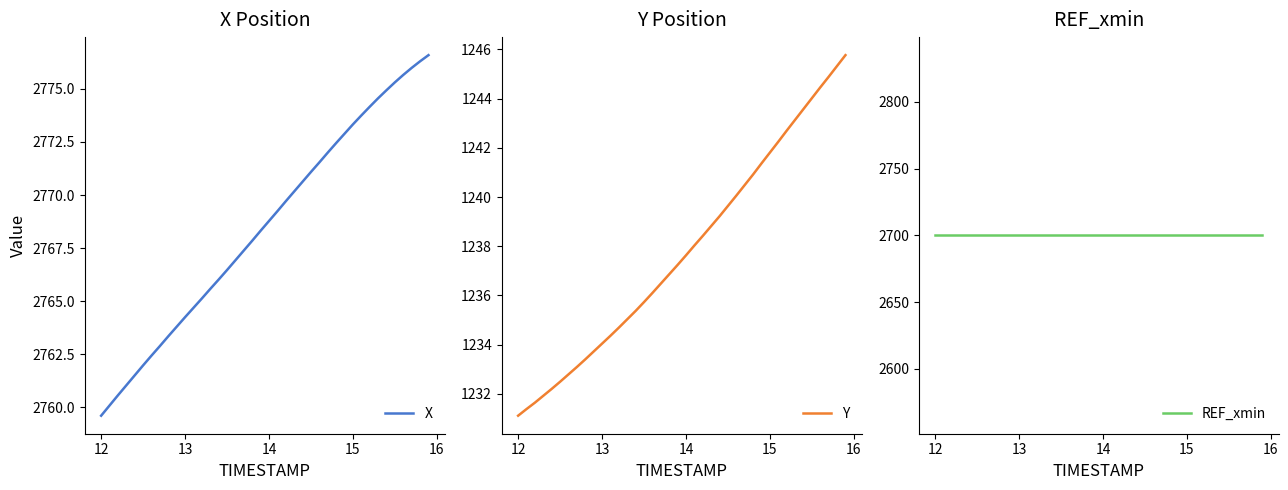

What is the sum of all Y values?

49512.2